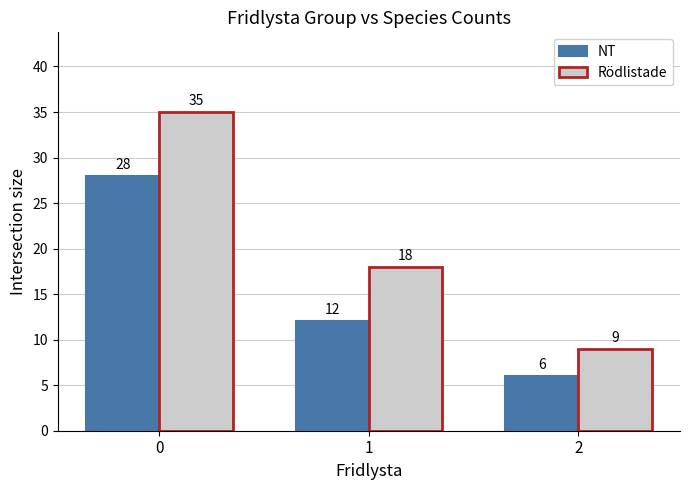

Which series has the largest range (max minus min)?

Rödlistade